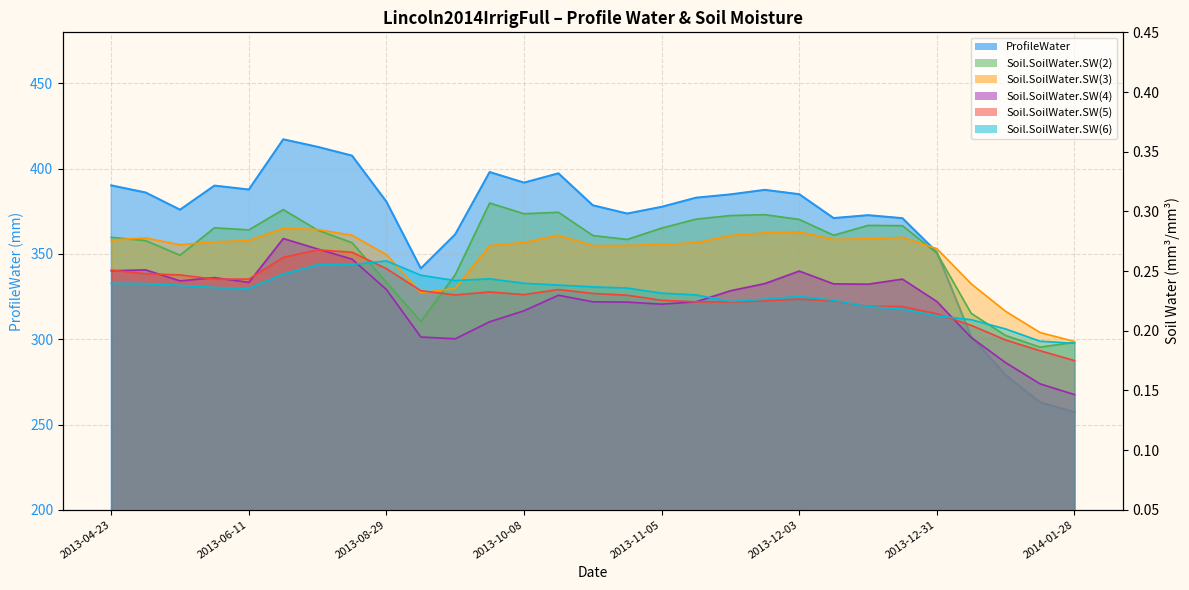

Reading left to right, transcribe all the data shown in this chart.

ProfileWater: 390.2	386.1	376.0	390.1	387.8	417.2	412.8	407.7	380.7	341.5	361.5	398.1	391.9	397.3	378.6	373.7	377.6	383.0	384.9	387.6	385.1	371.1	372.8	371.0	351.1	301.6	278.9	263.1	257.2
Soil.SoilWater.SW(2): 0.3	0.3	0.3	0.3	0.3	0.3	0.3	0.3	0.2	0.2	0.2	0.3	0.3	0.3	0.3	0.3	0.3	0.3	0.3	0.3	0.3	0.3	0.3	0.3	0.3	0.2	0.2	0.2	0.2
Soil.SoilWater.SW(3): 0.3	0.3	0.3	0.3	0.3	0.3	0.3	0.3	0.3	0.2	0.2	0.3	0.3	0.3	0.3	0.3	0.3	0.3	0.3	0.3	0.3	0.3	0.3	0.3	0.3	0.2	0.2	0.2	0.2
Soil.SoilWater.SW(4): 0.3	0.3	0.2	0.2	0.2	0.3	0.3	0.3	0.2	0.2	0.2	0.2	0.2	0.2	0.2	0.2	0.2	0.2	0.2	0.2	0.2	0.2	0.2	0.2	0.2	0.2	0.2	0.2	0.1
Soil.SoilWater.SW(5): 0.3	0.2	0.2	0.2	0.2	0.3	0.3	0.3	0.3	0.2	0.2	0.2	0.2	0.2	0.2	0.2	0.2	0.2	0.2	0.2	0.2	0.2	0.2	0.2	0.2	0.2	0.2	0.2	0.2
Soil.SoilWater.SW(6): 0.2	0.2	0.2	0.2	0.2	0.2	0.3	0.3	0.3	0.2	0.2	0.2	0.2	0.2	0.2	0.2	0.2	0.2	0.2	0.2	0.2	0.2	0.2	0.2	0.2	0.2	0.2	0.2	0.2